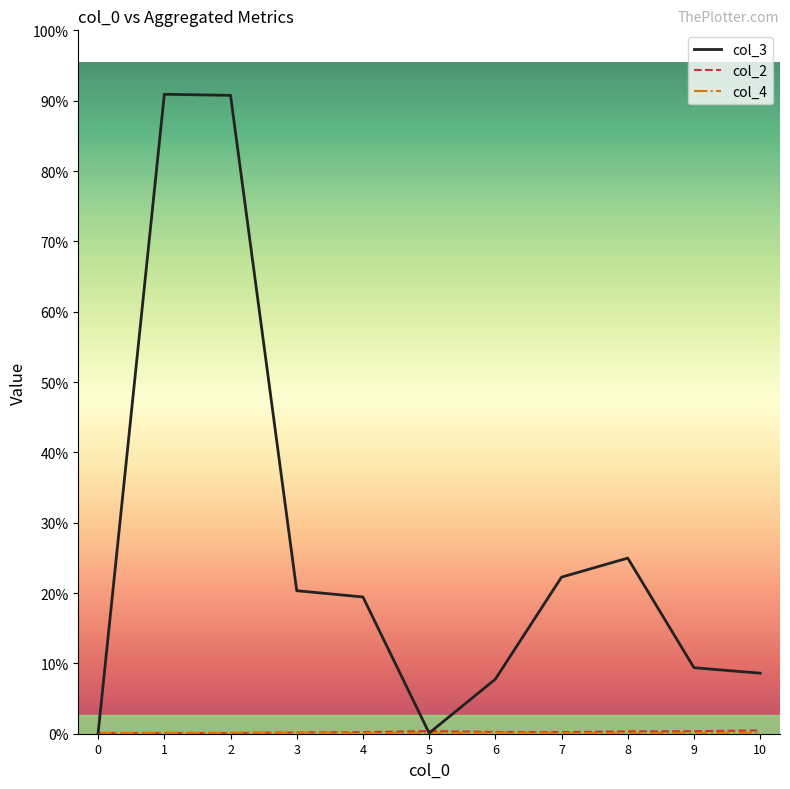

Does the chart display data point markers on the line(s)?

No